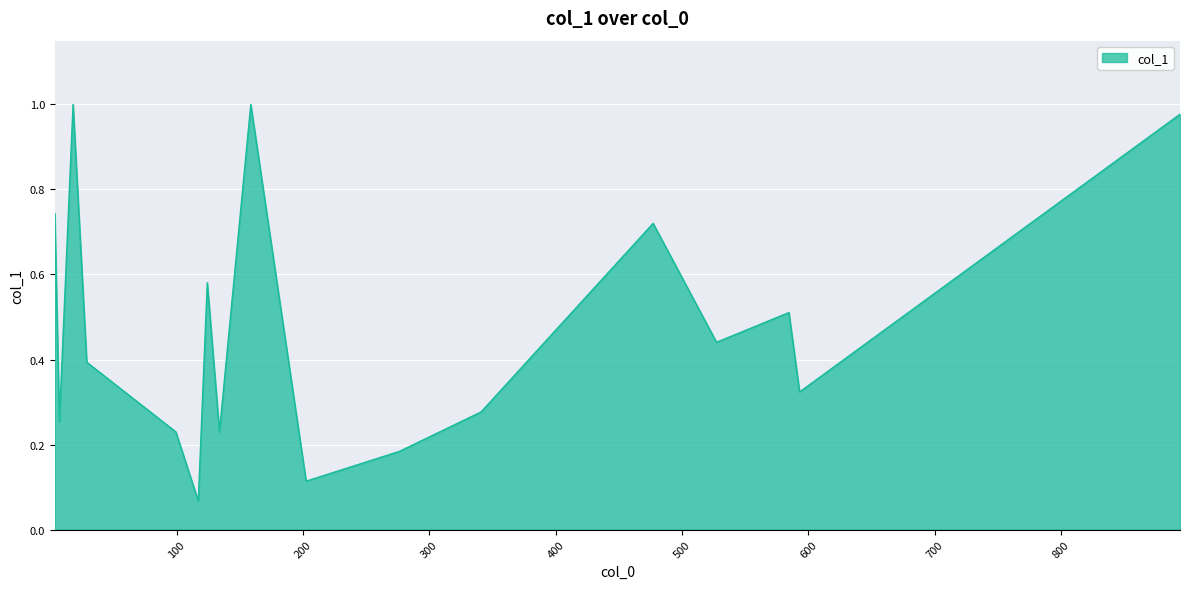

How many interior local valleys (lower than both neighbors) does the data have?

6